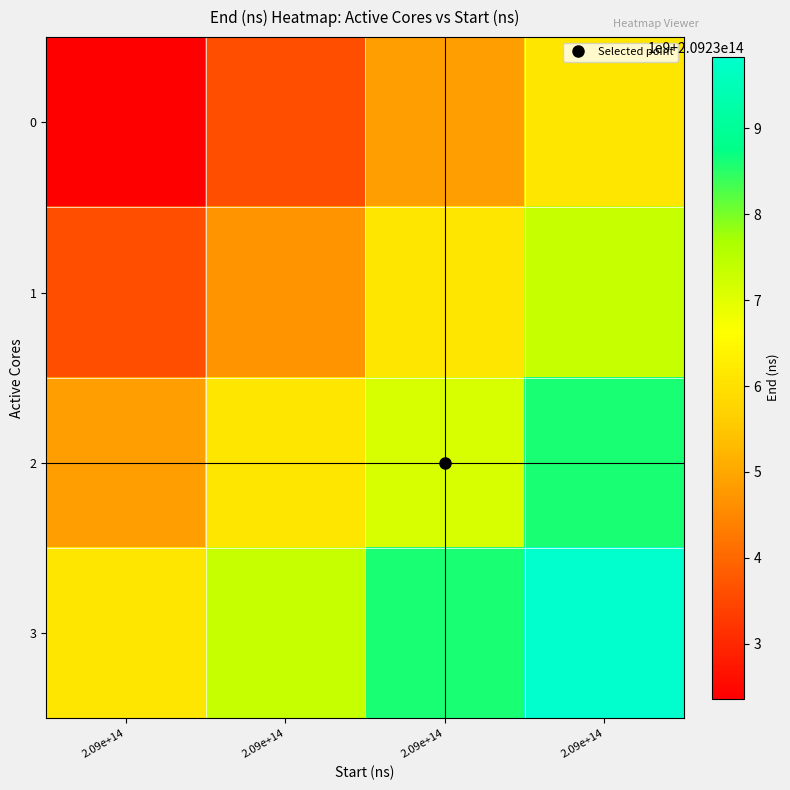

What is the total value across all series at 2.09e+14?

836936911608786.0